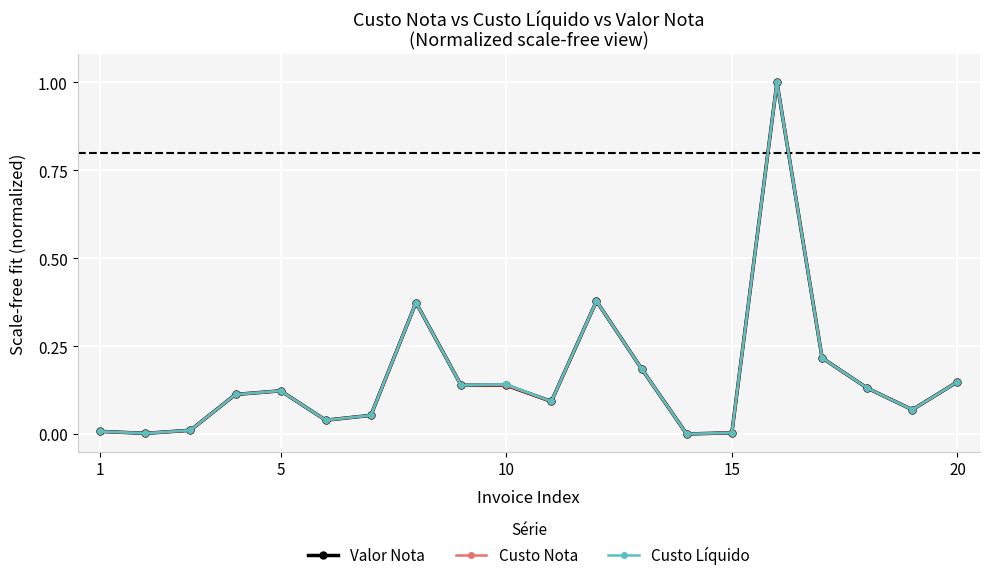

What is the maximum value shown in the chart?

1.0